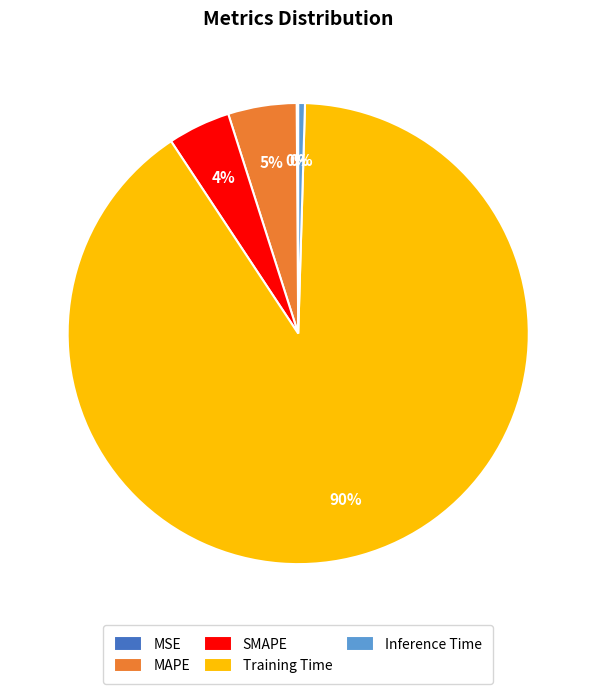

Is it true that SMAPE is 4% of the pie?

True